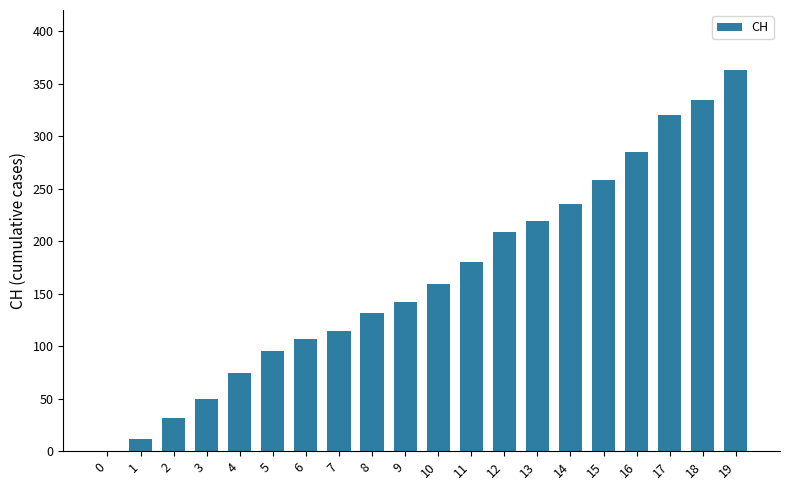

What is the change in value from 8 to 18?

+202